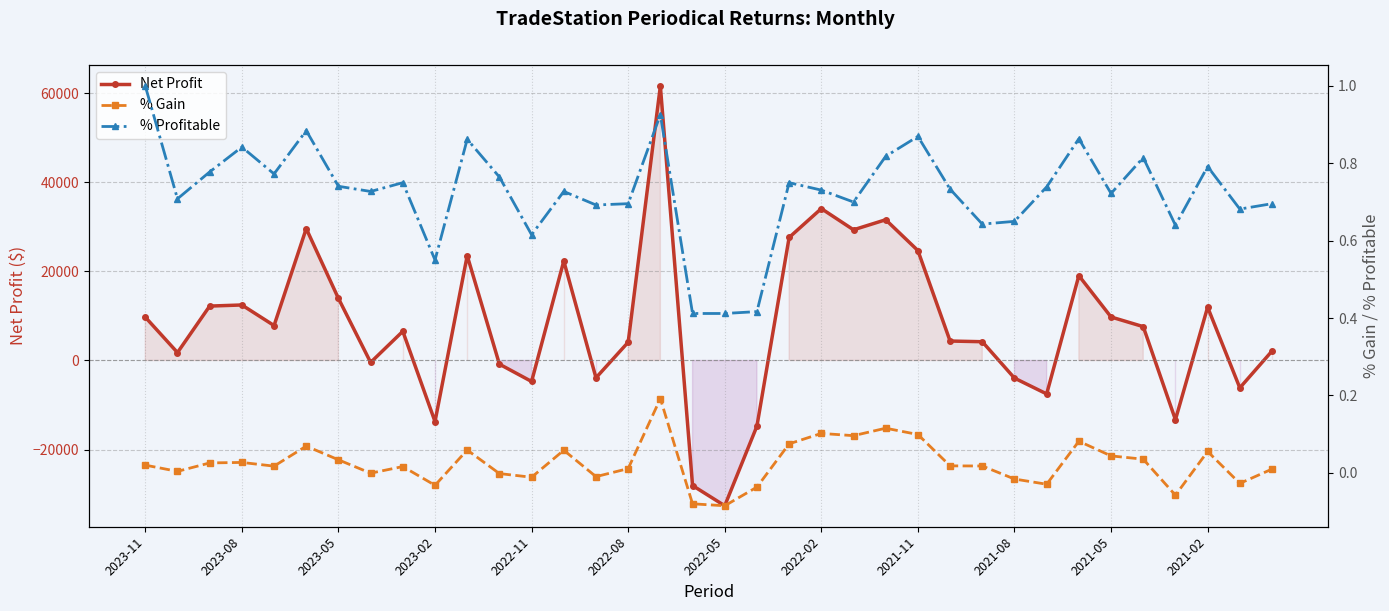

The value of Net Profit at 2021-05 is 9765. True or false?

True